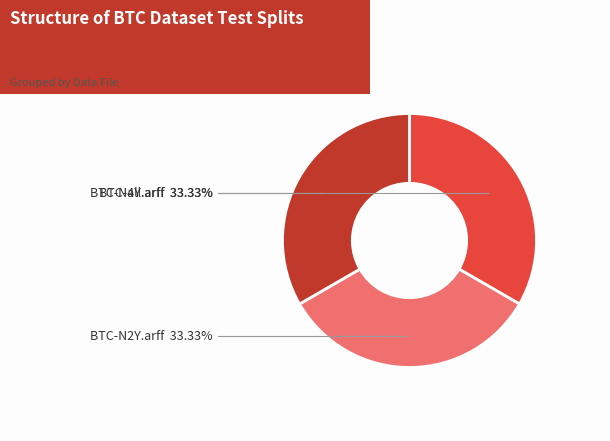

Does any single category account for the majority?

No